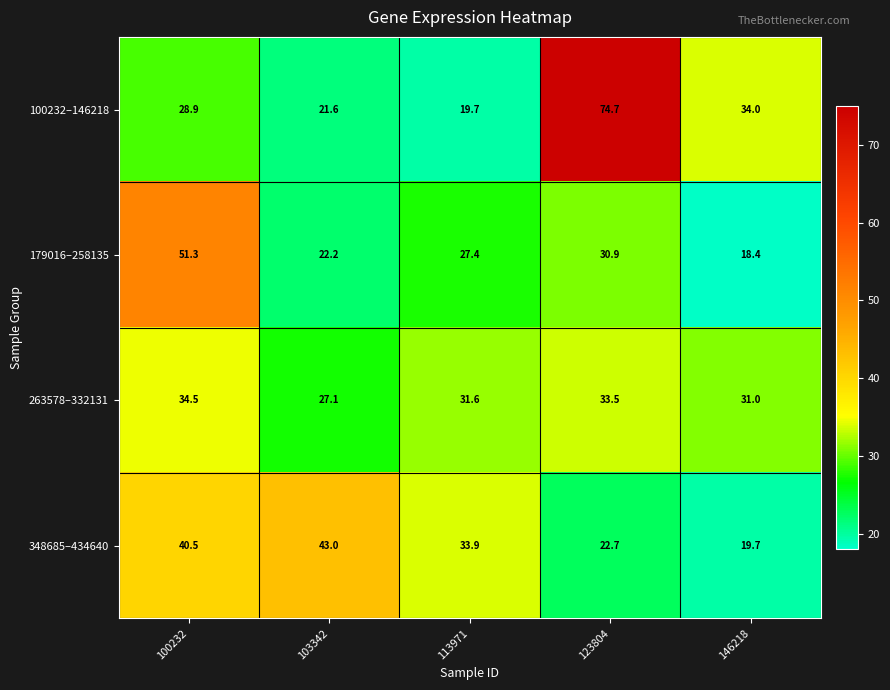

Between 100232 and 123804, which series saw the biggest shift?

100232–146218